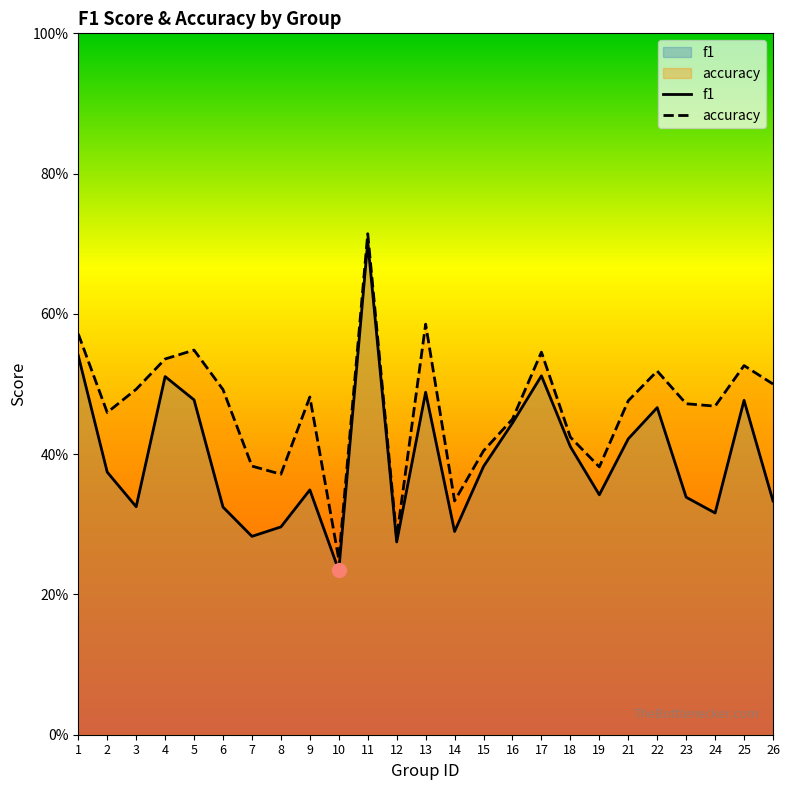

Is it true that accuracy equals 0.2 at 5?

False